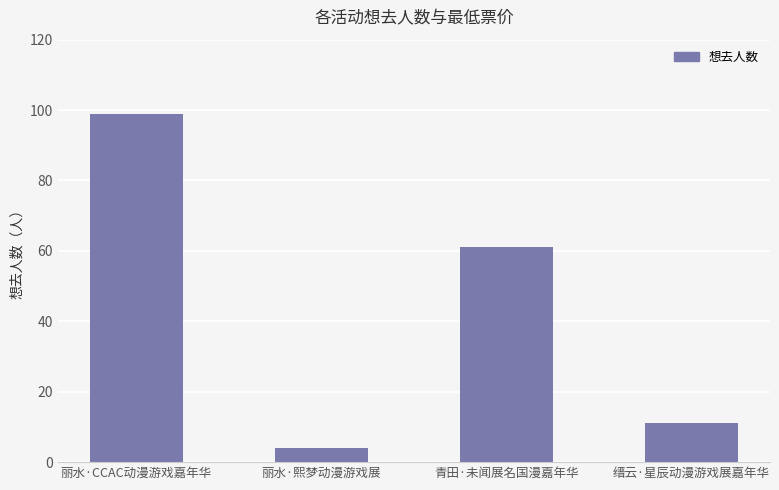

Reading left to right, list all the values displayed in this chart.

99	4	61	11